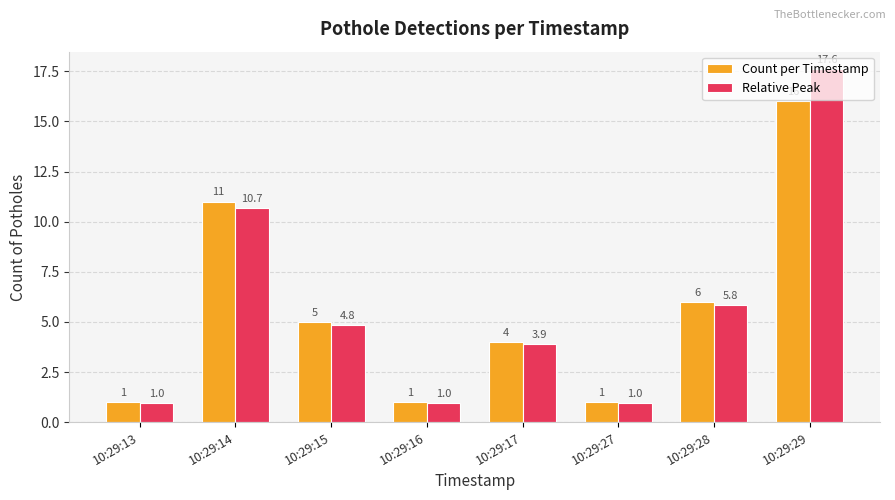

At which category is the sum across all series the highest?

10:29:29